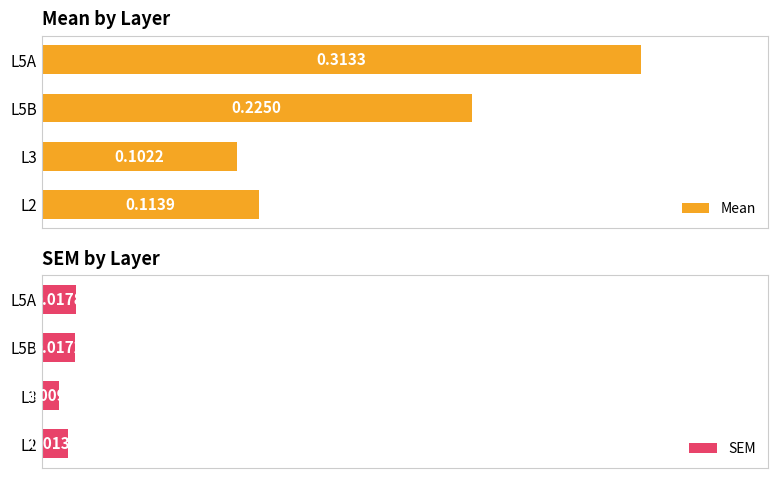

Rank the categories by Mean value from highest to lowest.

L5A, L5B, L2, L3